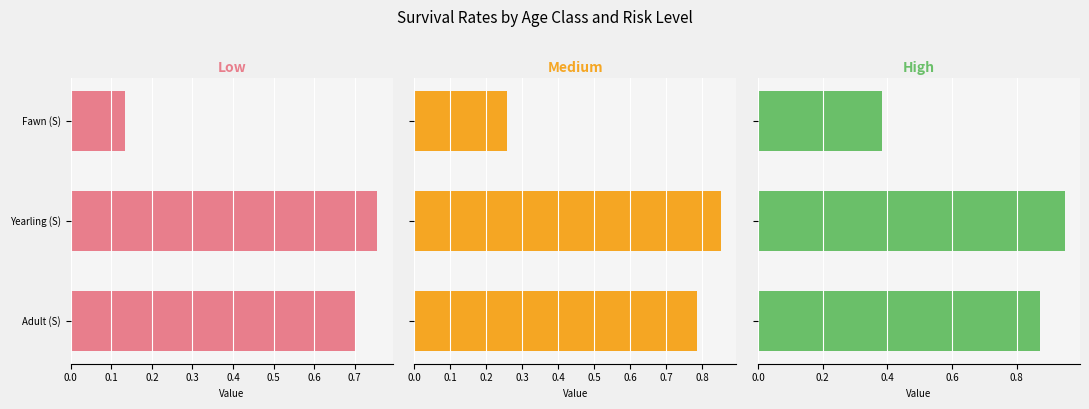

How many groups of bars are there?

3